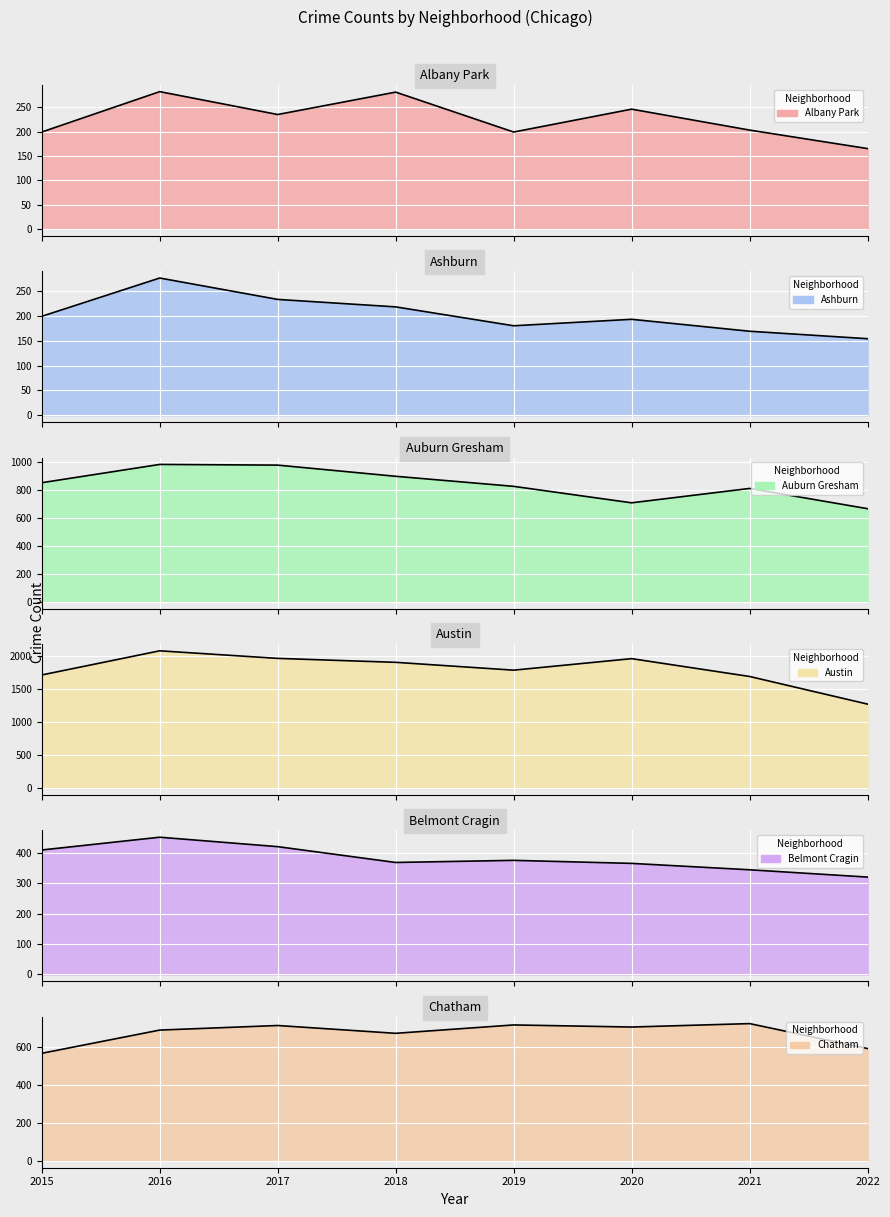

What is the spread (max minus min) of values at 2020?

1774